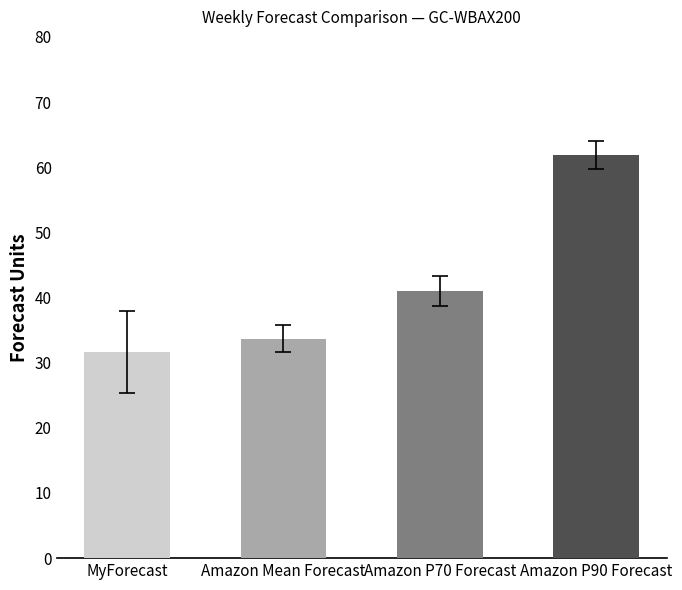

Read the value at MyForecast.

31.7